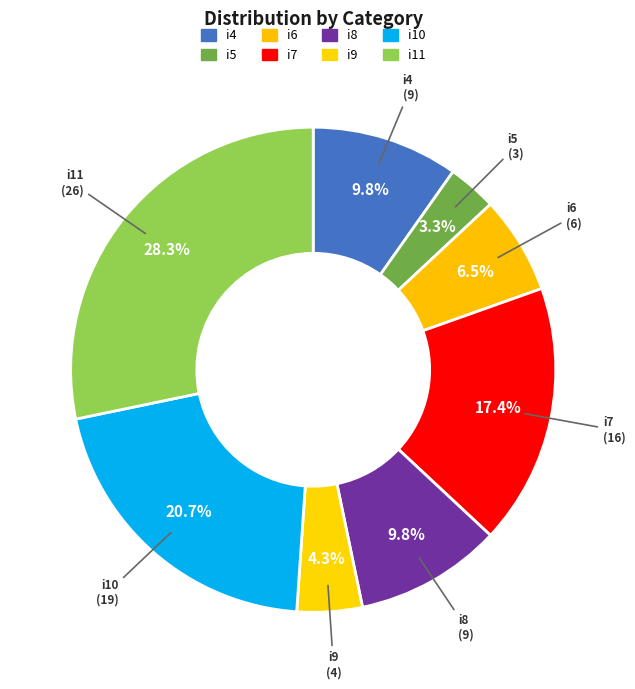

Do i8 and i11 together represent more than half of the pie?

No